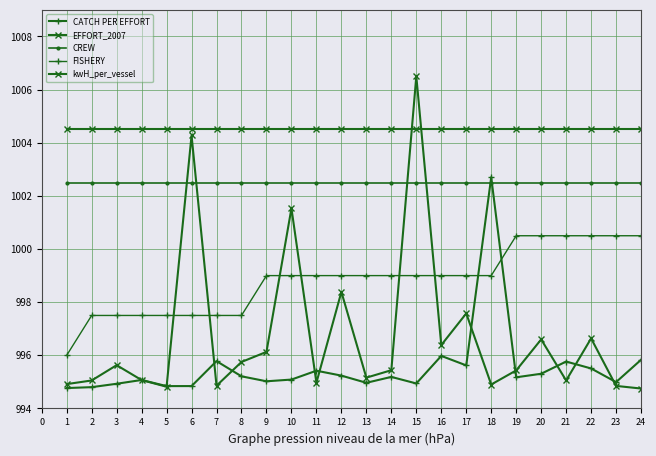

How many distinct data groups are displayed?

5